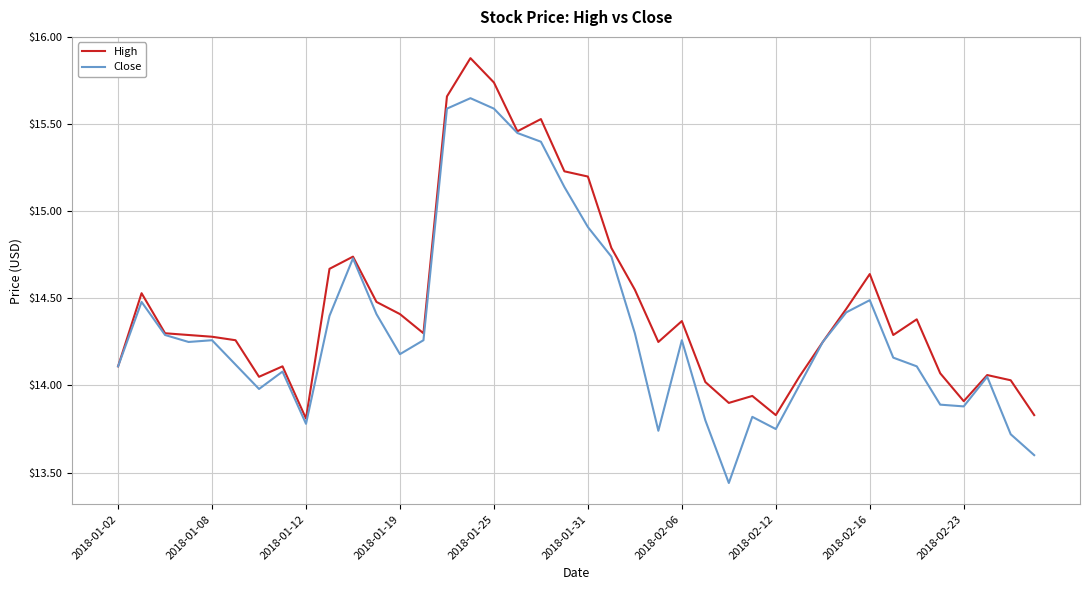

Which series has the largest total across all categories?

High